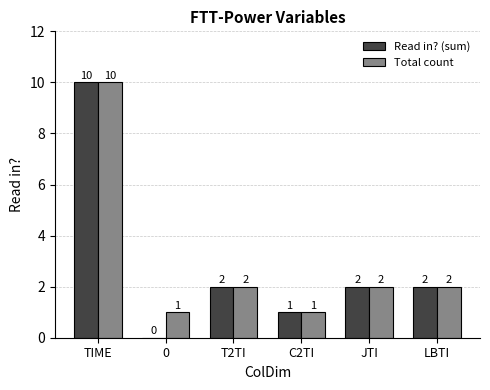

At which category is the sum across all series the highest?

TIME